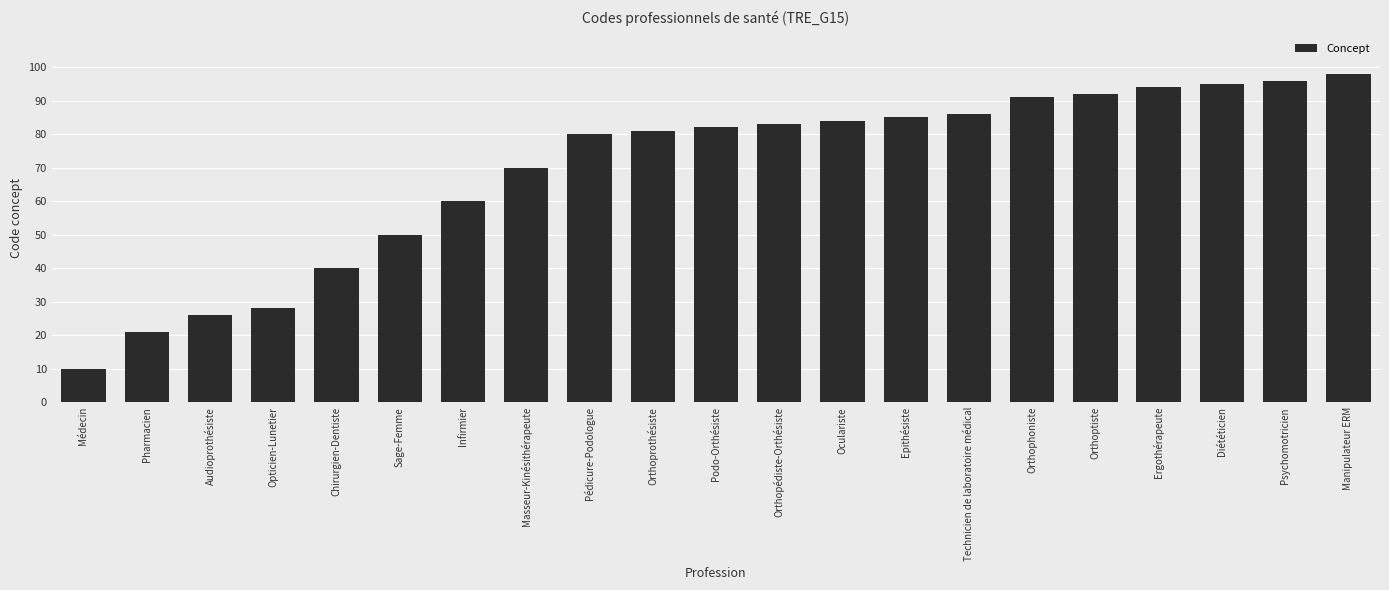

Reading left to right, transcribe all the data shown in this chart.

10	21	26	28	40	50	60	70	80	81	82	83	84	85	86	91	92	94	95	96	98